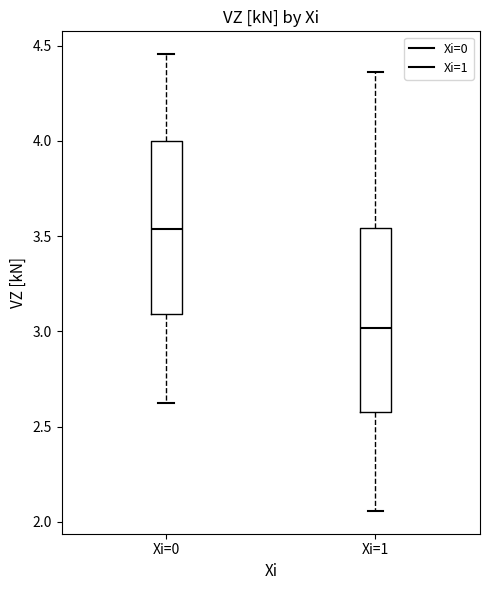

Which box has the highest median line?

Xi=0